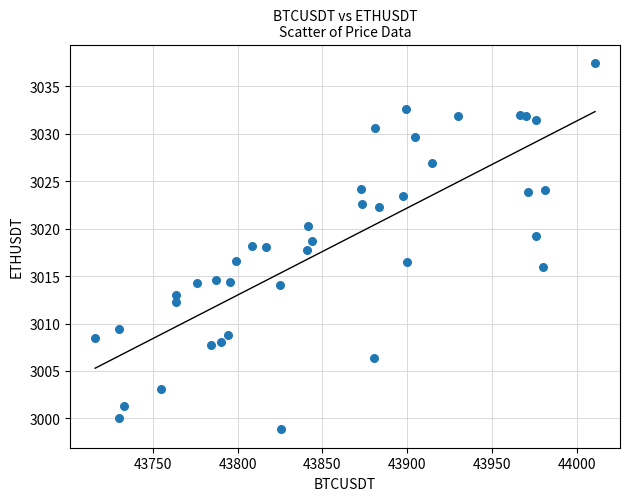

What is the range of X values (max minus min)?

294.8